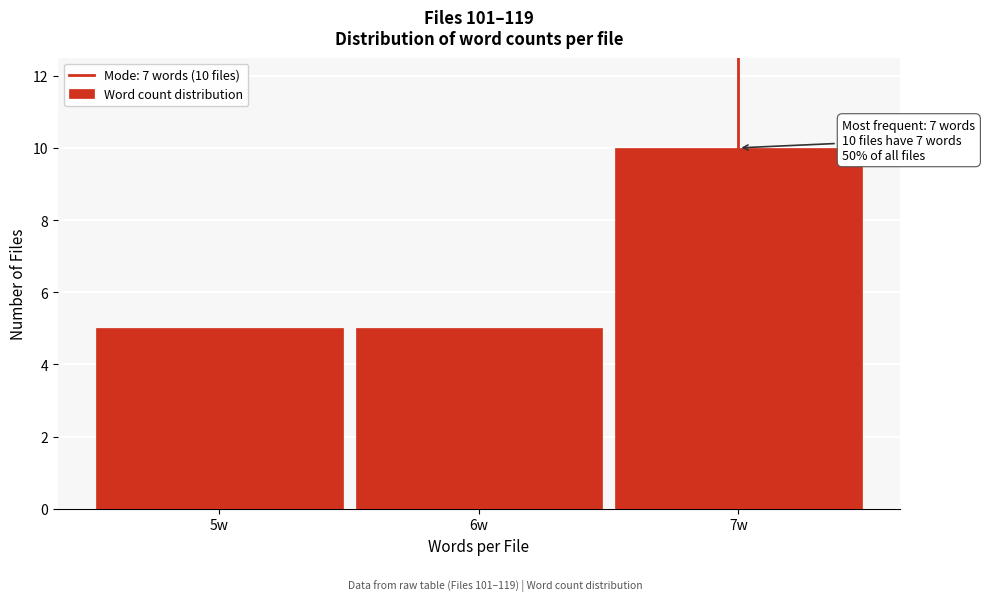

Reading left to right, what are all the values shown in this chart?

5w=5	6w=5	7w=10